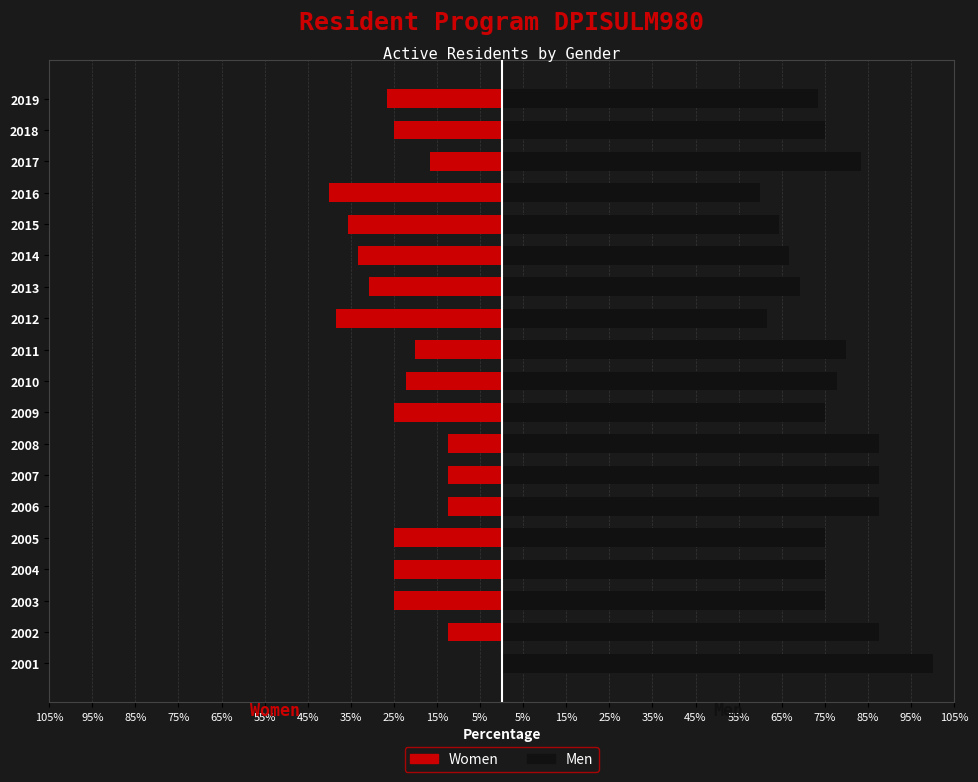

Is it true that Women equals -7.7 at 2007?

False